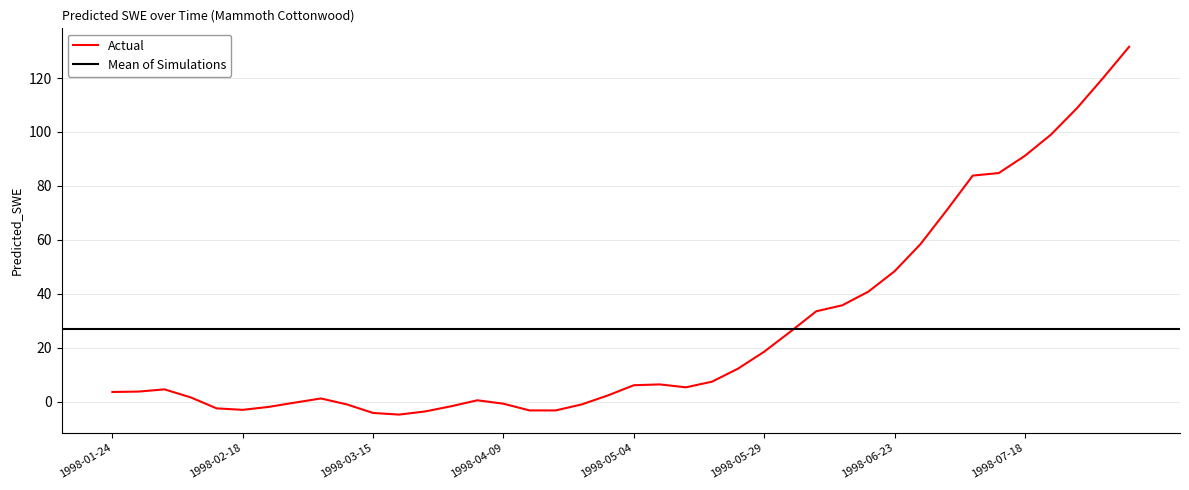

What value does the data have at 1998-06-28?

58.5